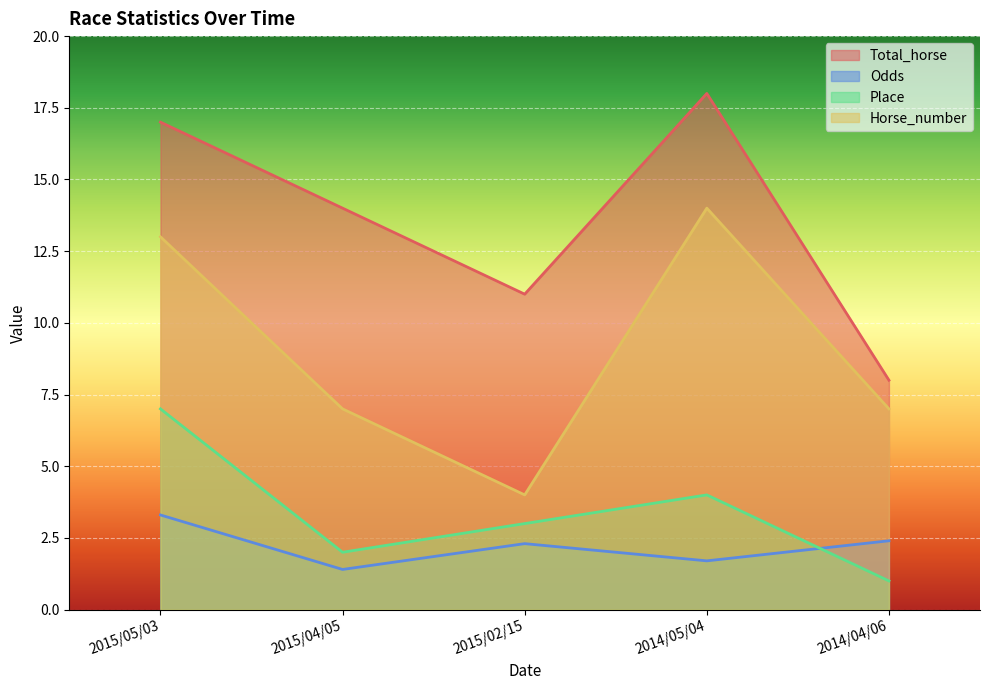

What is the value of the Total_horse point at the 2nd from the left?

14.0